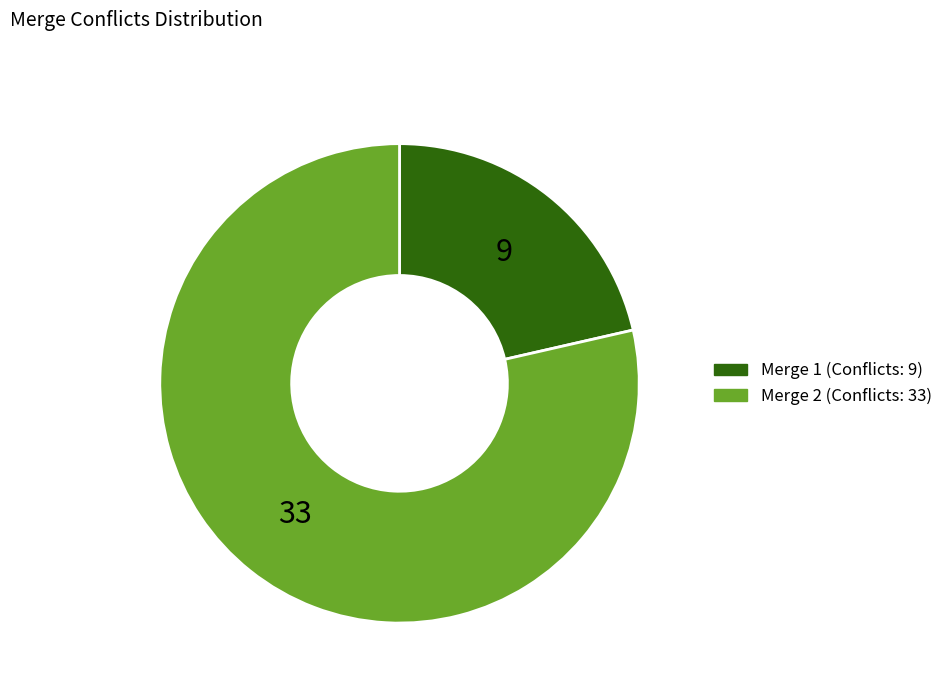

Which category accounts for the majority?

Merge 2 (Conflicts: 33)